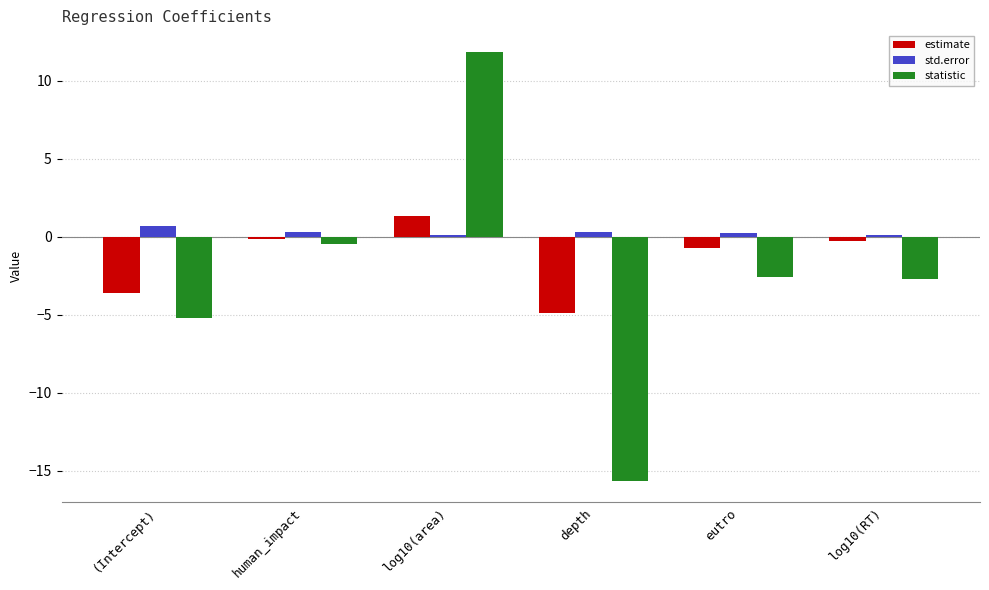

What is the difference between the highest and lowest values at (Intercept)?

5.9